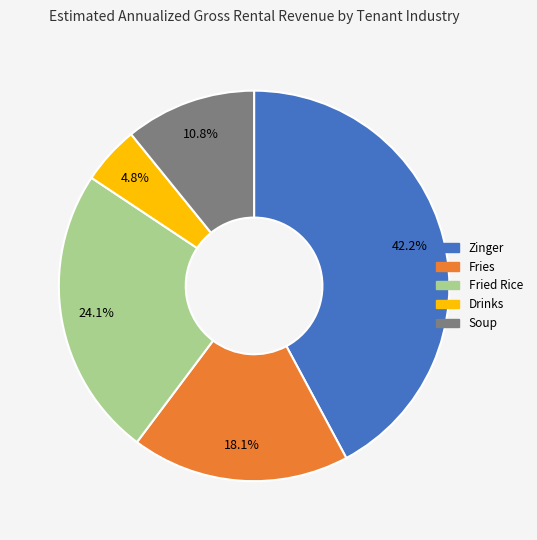

How many slices are in this pie chart?

5